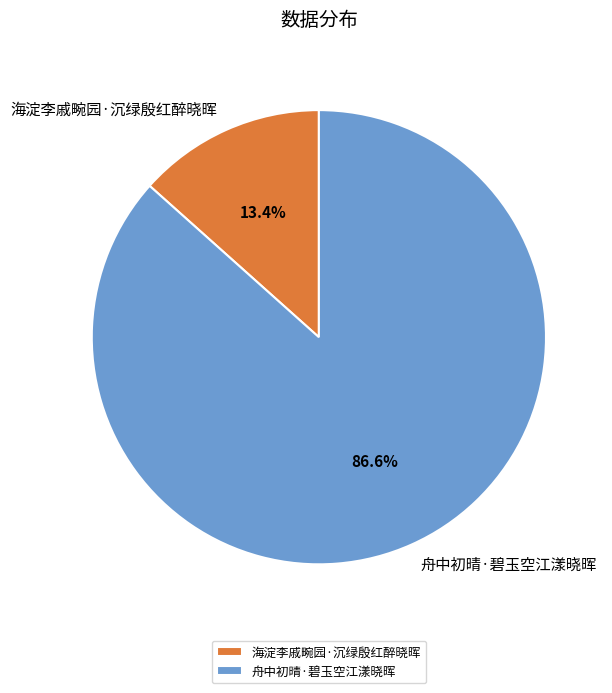

True or false: 海淀李戚畹园·沉绿殷红醉晓晖 accounts for 1% of the total.

False